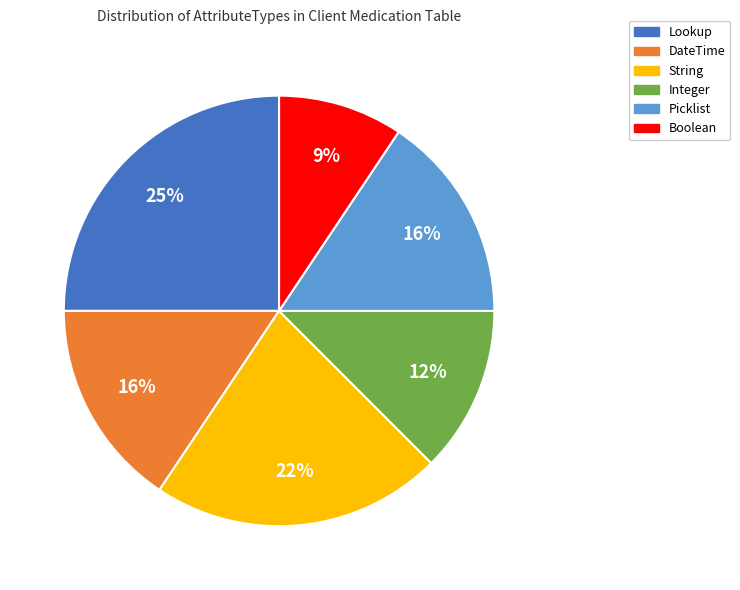

Which category has the smallest portion of the pie?

Boolean